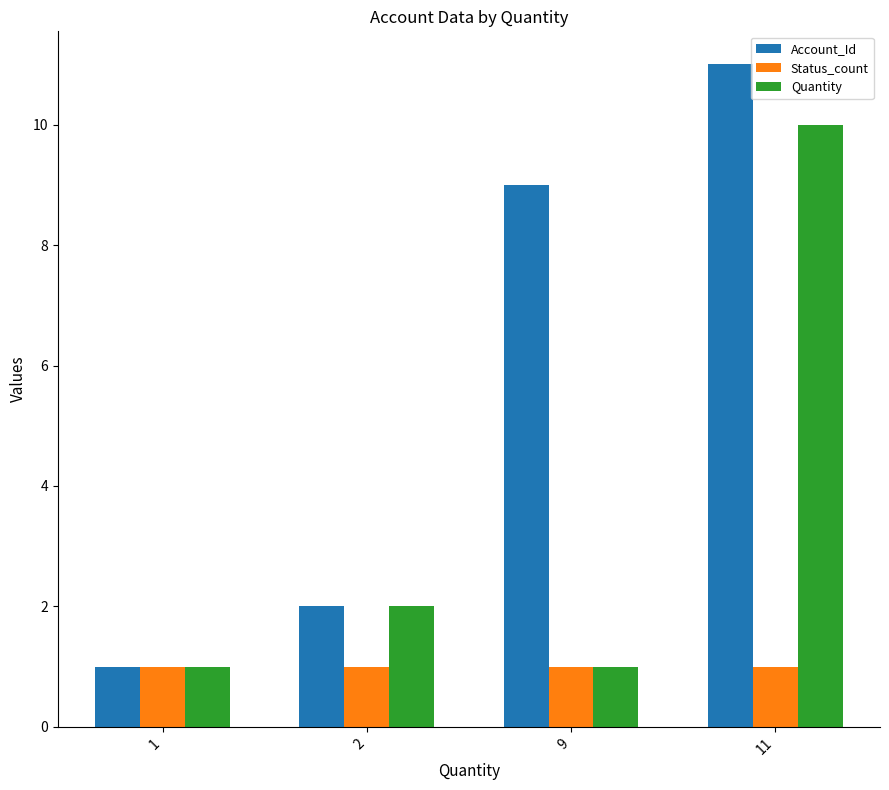

Reading left to right, list all the values displayed in this chart.

Account_Id: 1=1	2=2	9=9	11=11
Status_count: 1=1	2=1	9=1	11=1
Quantity: 1=1	2=2	9=1	11=10